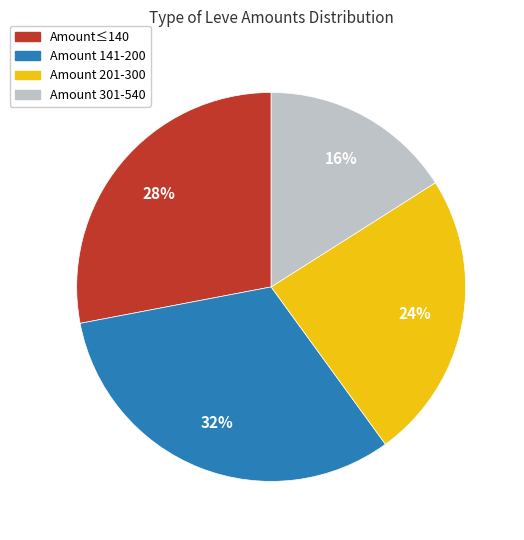

Is the sum of Amount≤140 and Amount 201-300 greater than half?

Yes